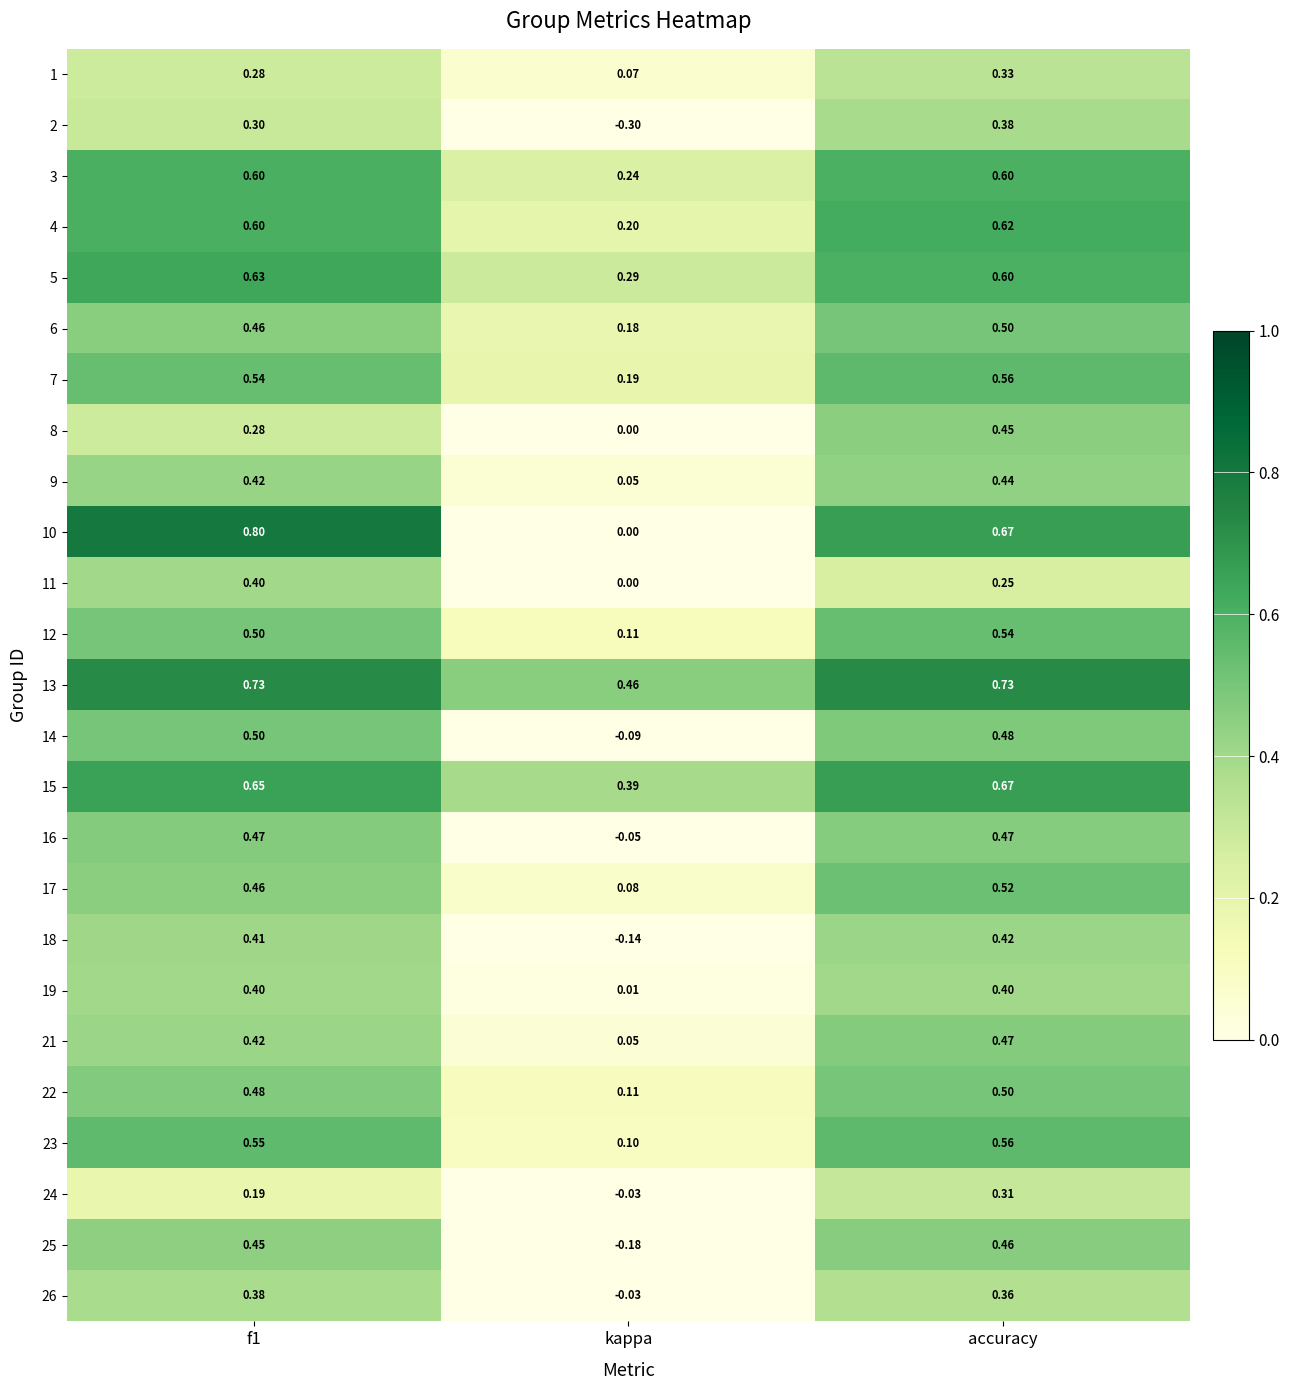

Is the value of 10 at accuracy greater than the value of 6 at accuracy?

Yes